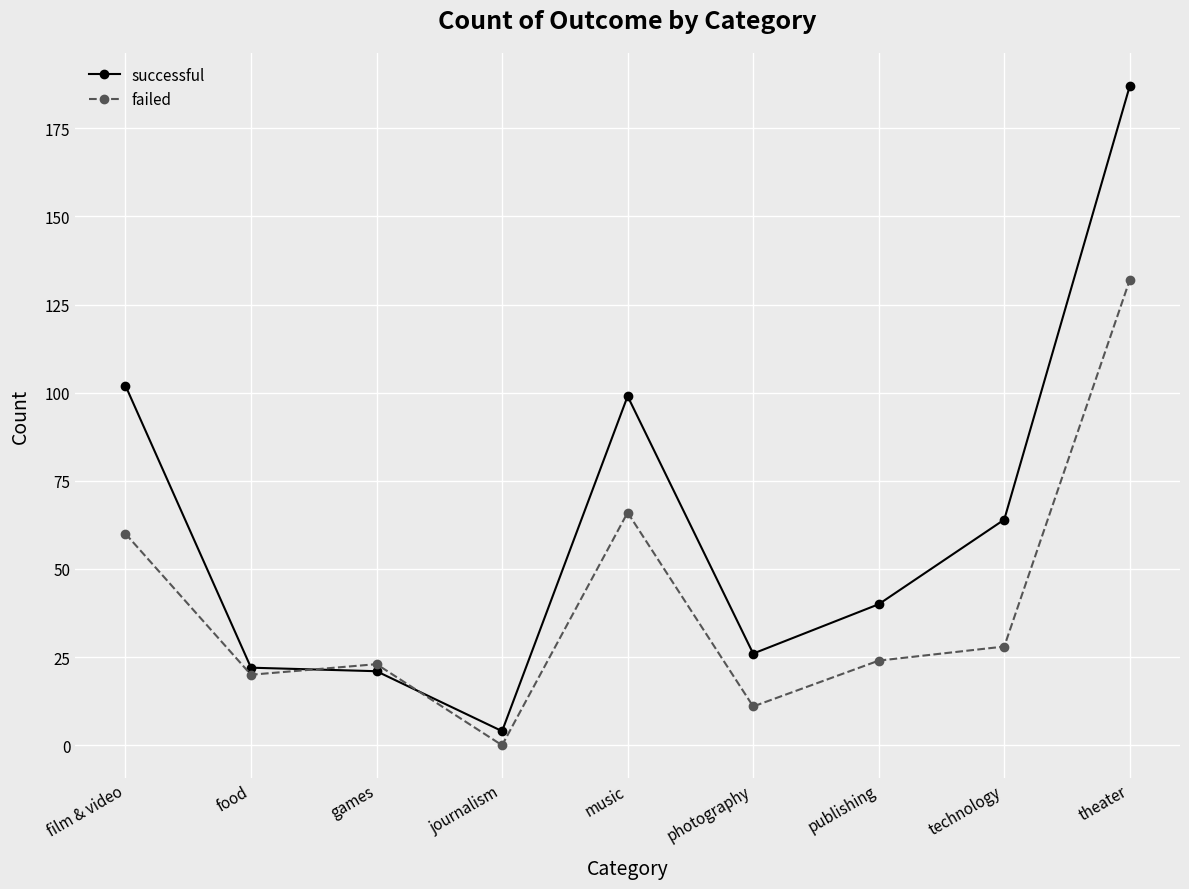

Where does the successful series first go above 40?

film & video